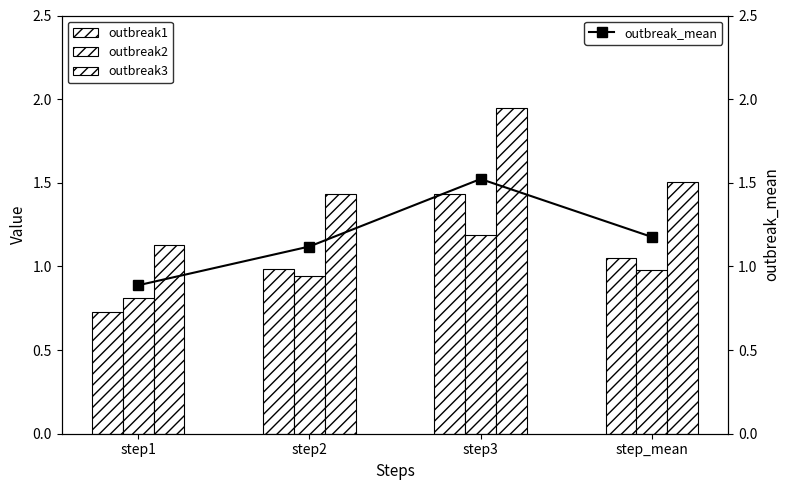

Which category has the lowest value in the outbreak3 series?

step1